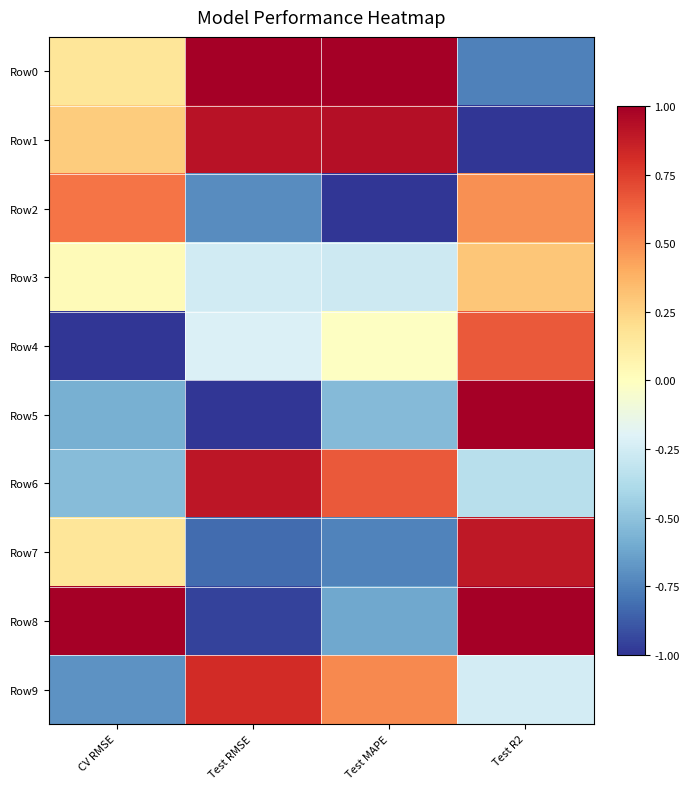

How many data points does each series have?

4